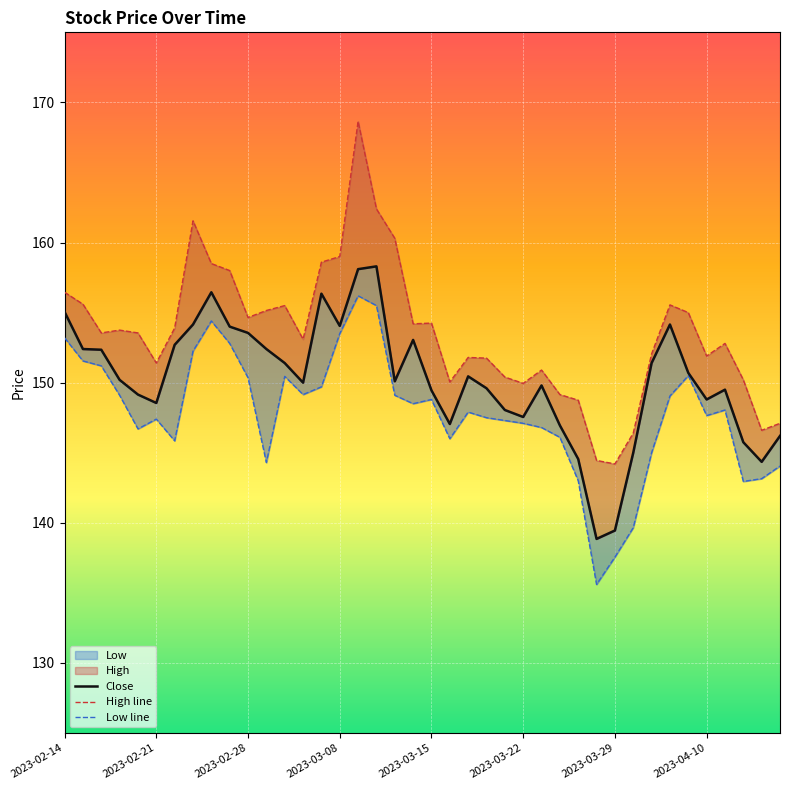

At which label does Low line first exceed 148?

2023-02-14